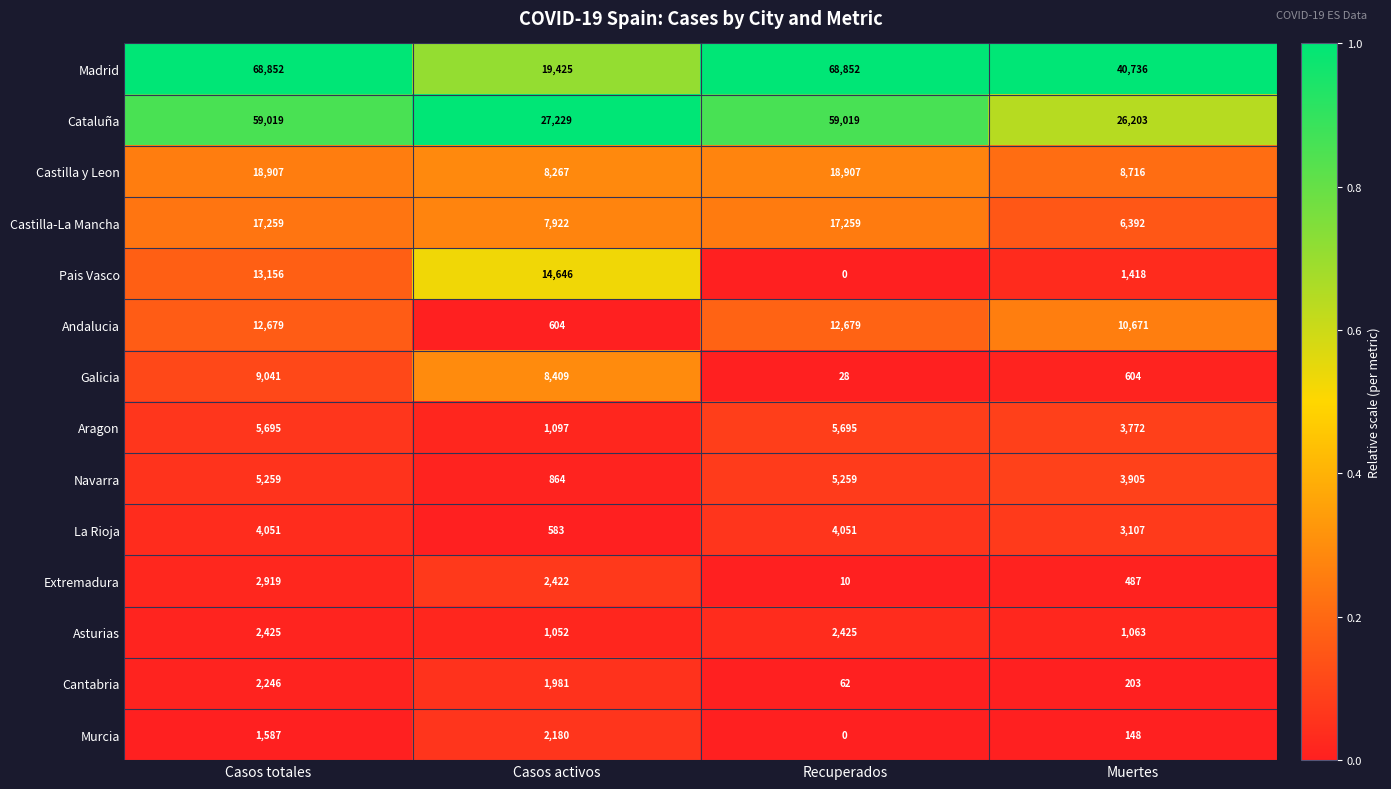

Which label corresponds to the smallest value in the chart?

Recuperados